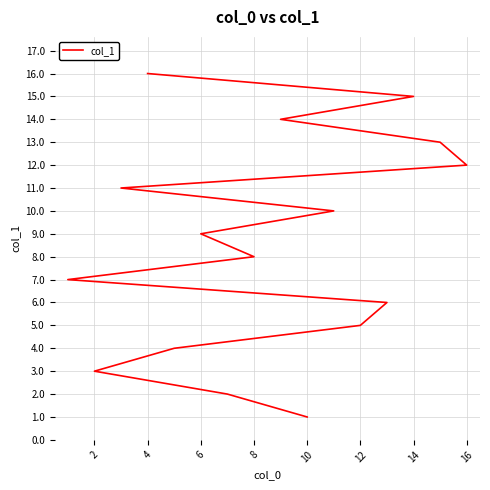

How many values are below 9?

8